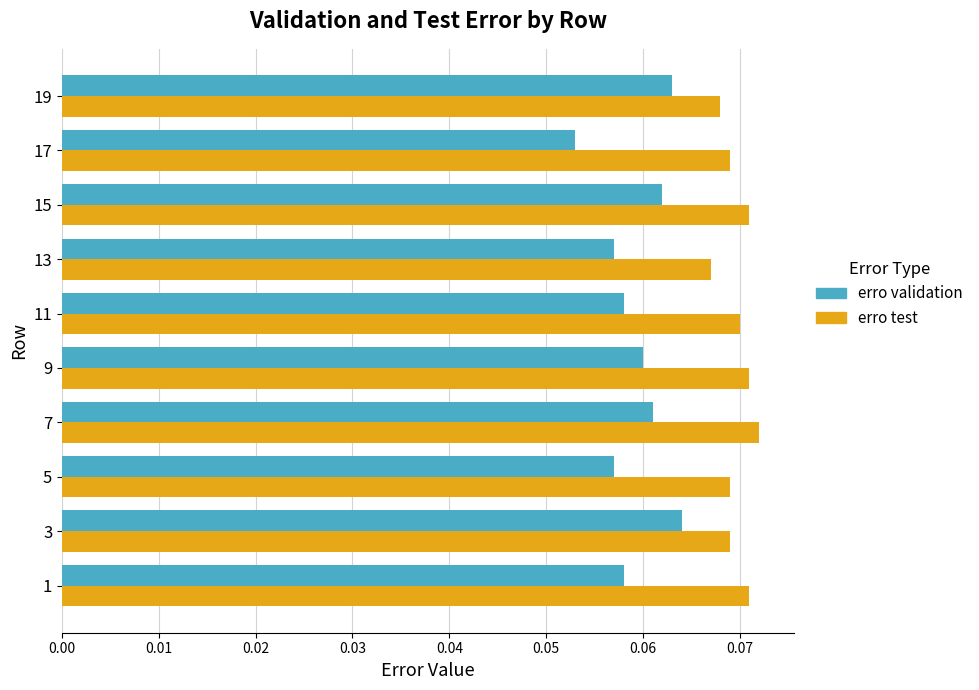

List the series in order of their peak value, lowest first.

erro validation, erro test